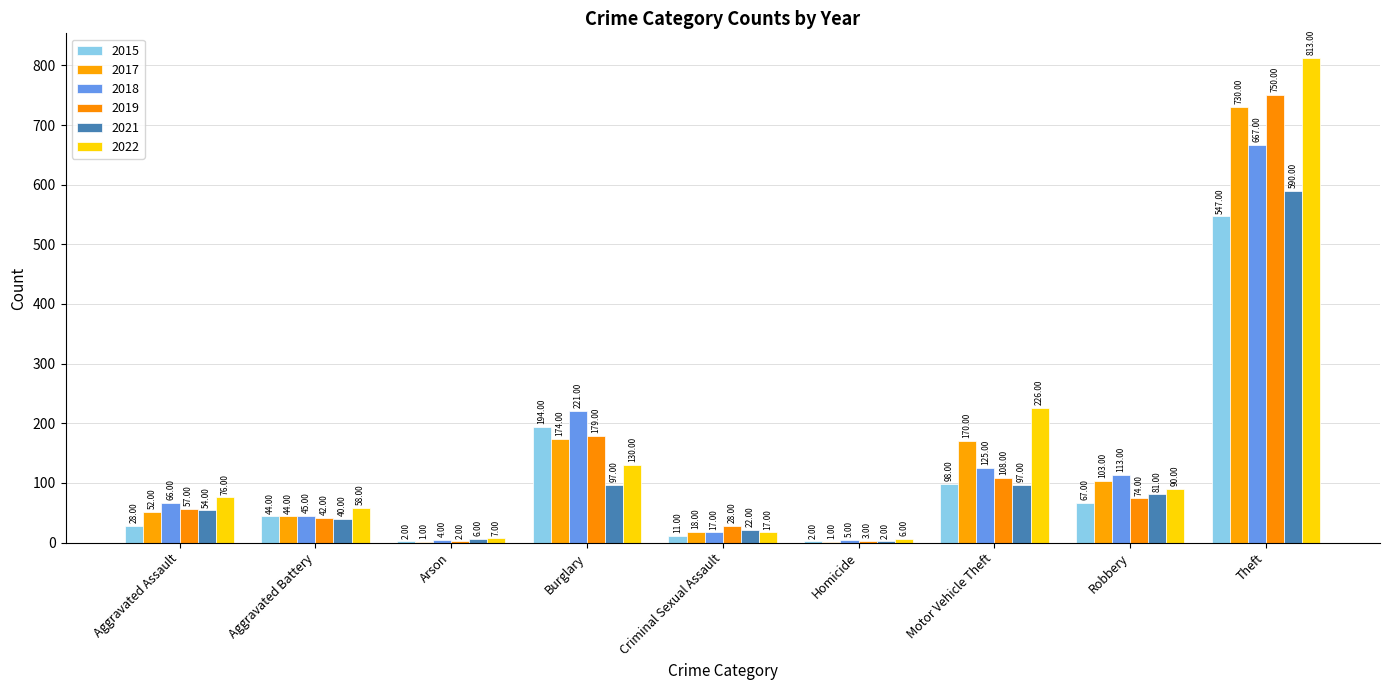

Reading left to right, what are all the values shown in this chart?

2015: Aggravated Assault=28	Aggravated Battery=44	Arson=2	Burglary=194	Criminal Sexual Assault=11	Homicide=2	Motor Vehicle Theft=98	Robbery=67	Theft=547
2017: Aggravated Assault=52	Aggravated Battery=44	Arson=1	Burglary=174	Criminal Sexual Assault=18	Homicide=1	Motor Vehicle Theft=170	Robbery=103	Theft=730
2018: Aggravated Assault=66	Aggravated Battery=45	Arson=4	Burglary=221	Criminal Sexual Assault=17	Homicide=5	Motor Vehicle Theft=125	Robbery=113	Theft=667
2019: Aggravated Assault=57	Aggravated Battery=42	Arson=2	Burglary=179	Criminal Sexual Assault=28	Homicide=3	Motor Vehicle Theft=108	Robbery=74	Theft=750
2021: Aggravated Assault=54	Aggravated Battery=40	Arson=6	Burglary=97	Criminal Sexual Assault=22	Homicide=2	Motor Vehicle Theft=97	Robbery=81	Theft=590
2022: Aggravated Assault=76	Aggravated Battery=58	Arson=7	Burglary=130	Criminal Sexual Assault=17	Homicide=6	Motor Vehicle Theft=226	Robbery=90	Theft=813